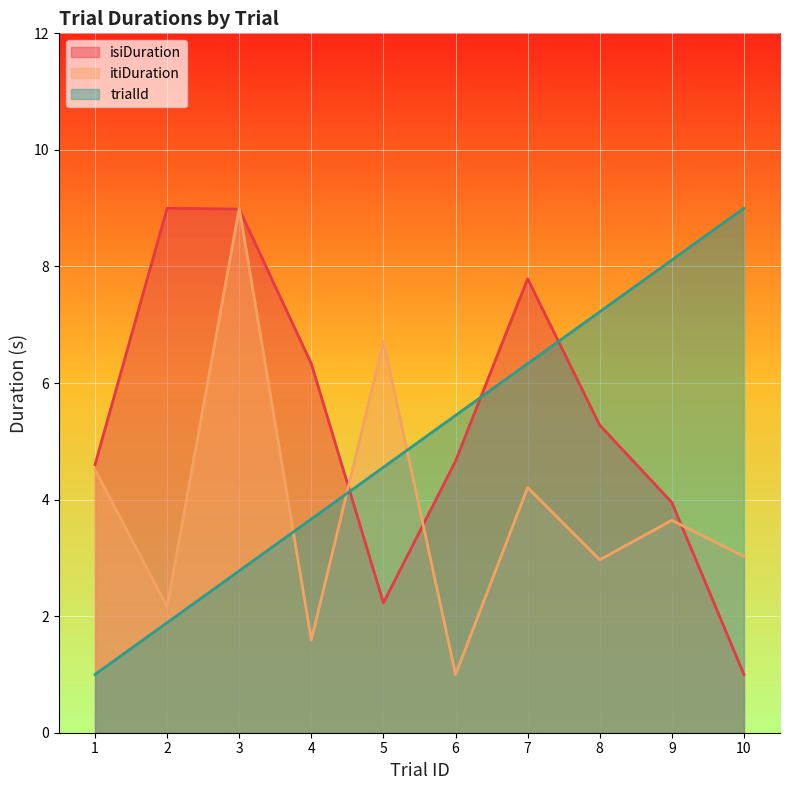

How many lines are shown in the chart?

3